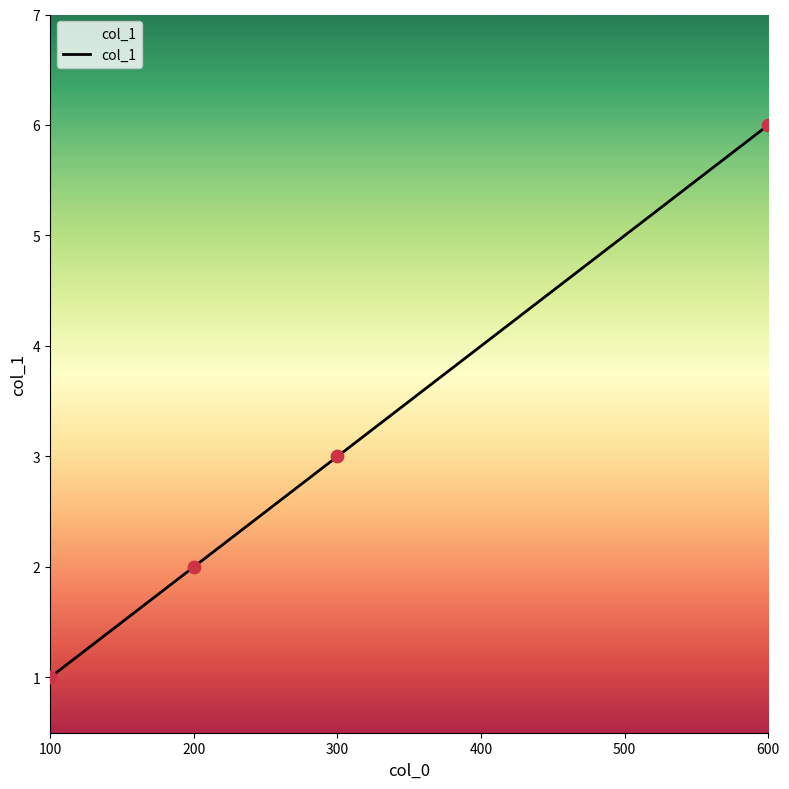

Which has a higher value, 200 or 300?

300